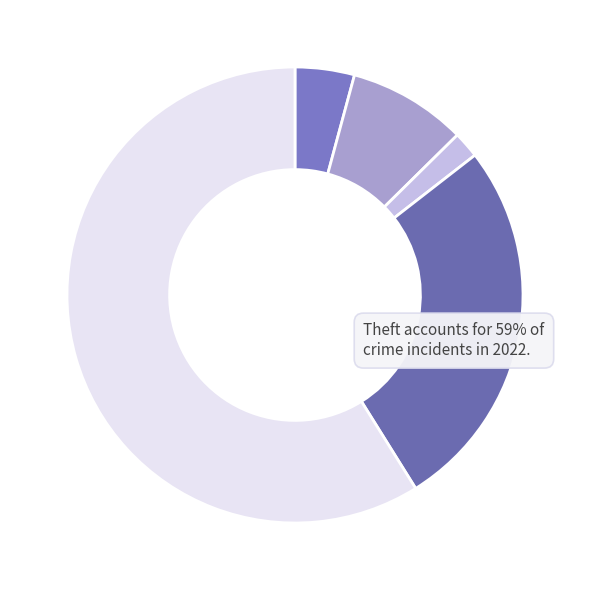

Count the number of slices in the pie.

5